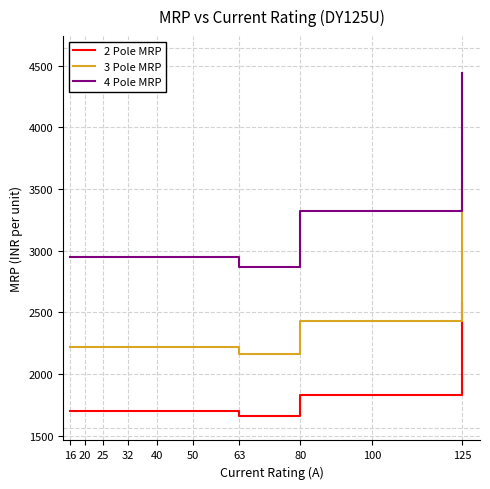

At which label does 2 Pole MRP reach its minimum?

63